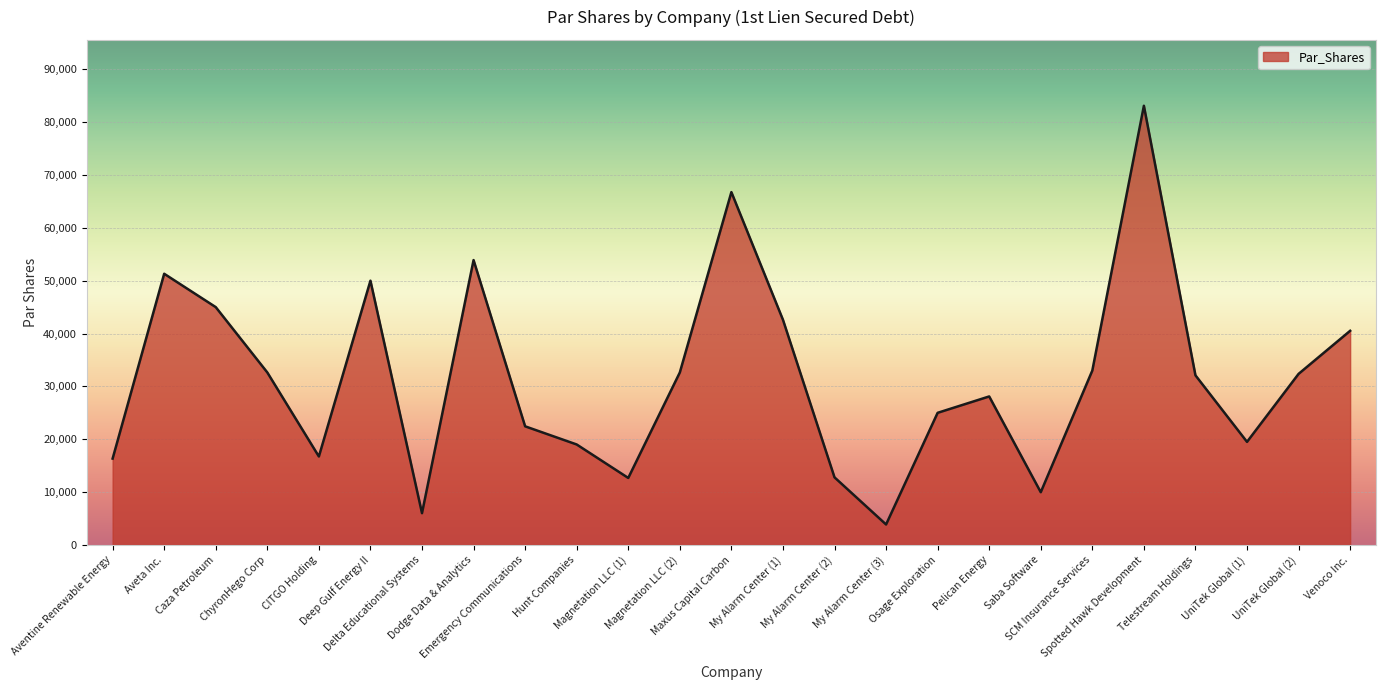

Where is the first local maximum?

Aveta Inc.